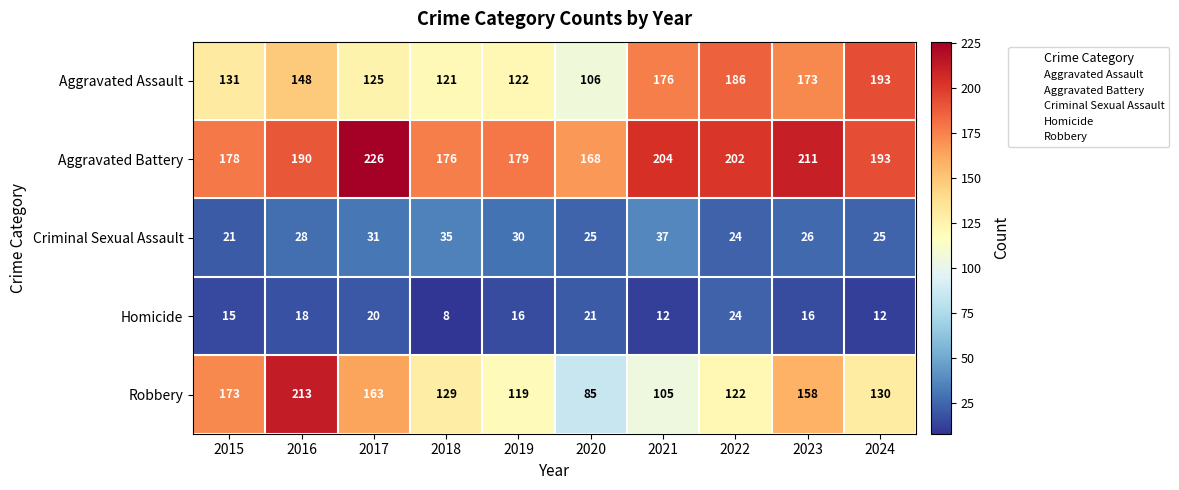

Which category has the lowest value in the Robbery series?

2020